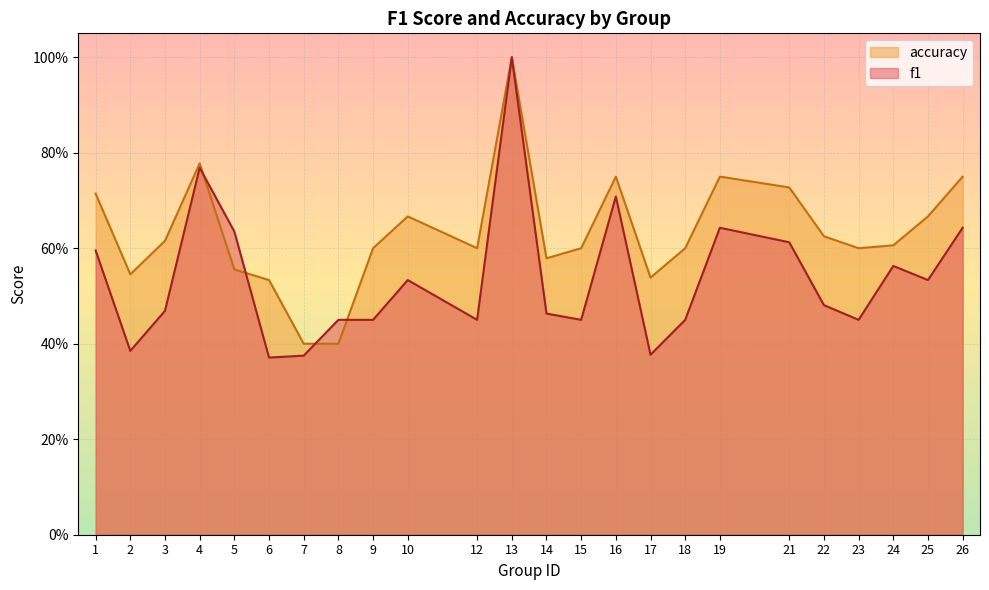

What is the total value across all series at 9?

1.1